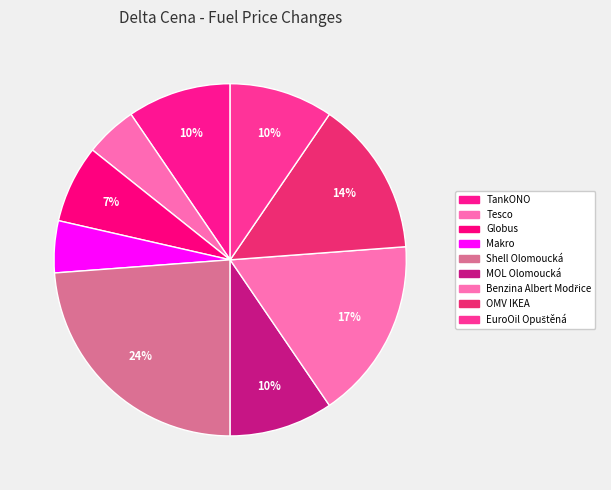

Count the number of slices in the pie.

9